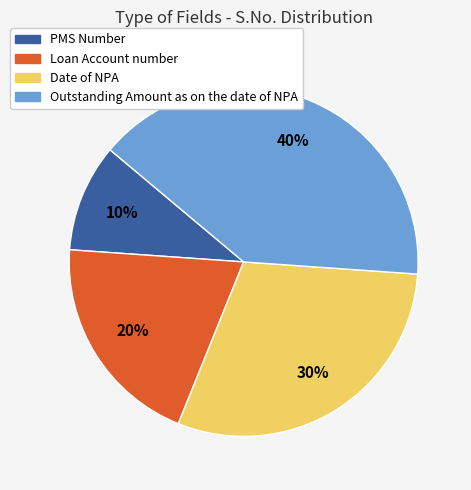

Count the number of slices in the pie.

4